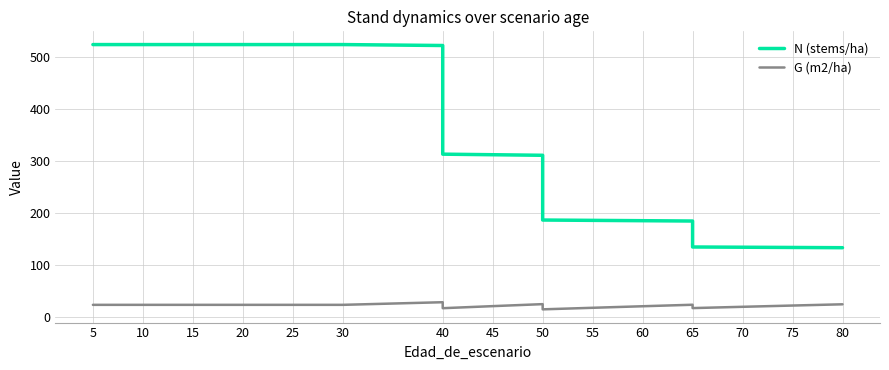

What is the approximate value of G (m2/ha) at 80?

24.7